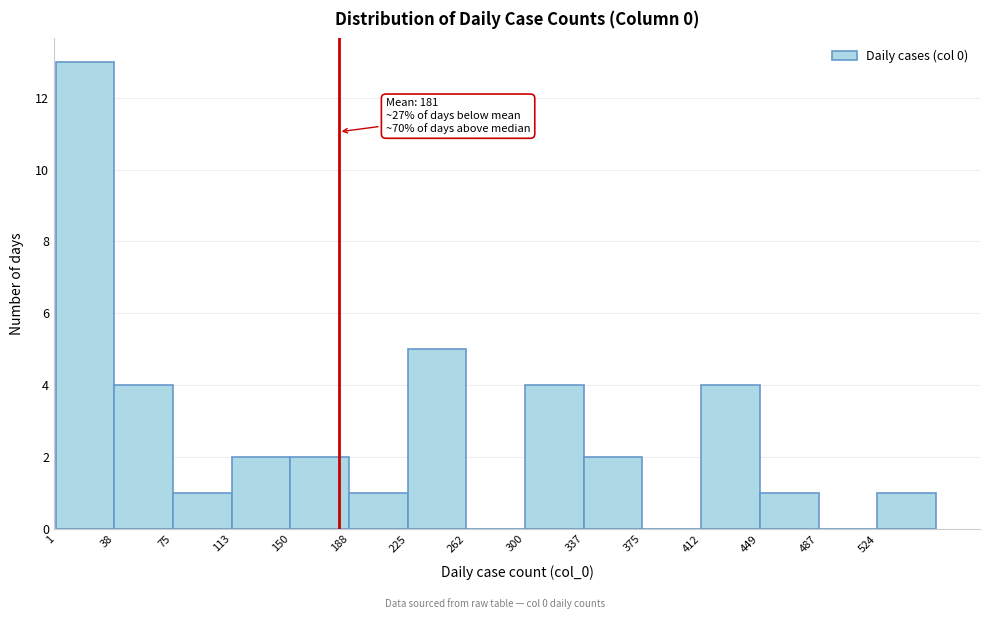

Over which range of the x-axis is the bar tallest?

0 to 40